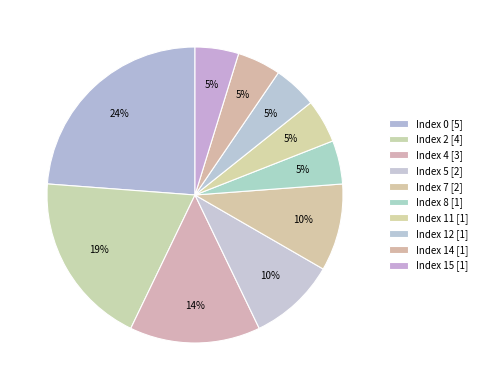

Which slice is the largest?

Index 0 [5]